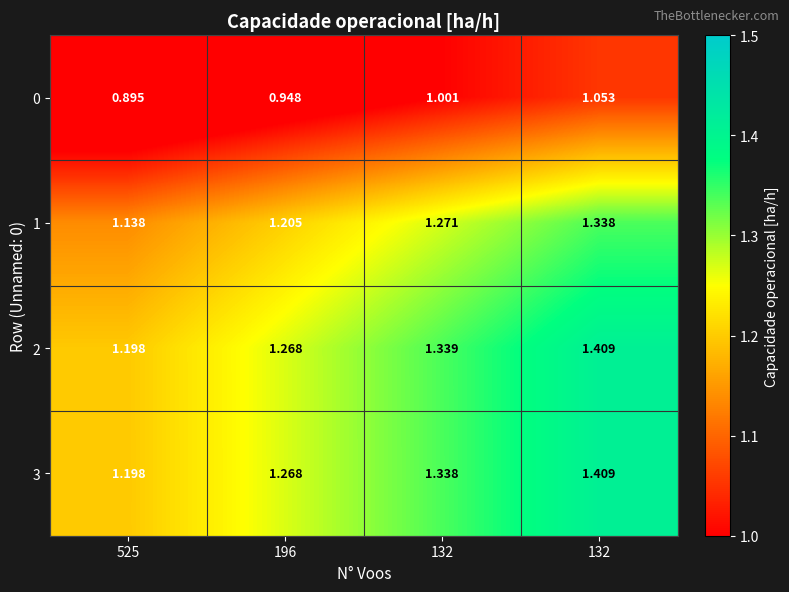

Count the number of categories in the chart.

4